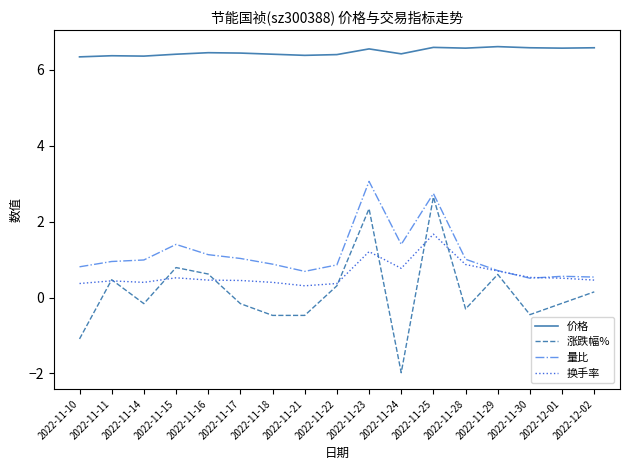

What is the difference between the maximum and second lowest values in the 涨跌幅% series?

3.7